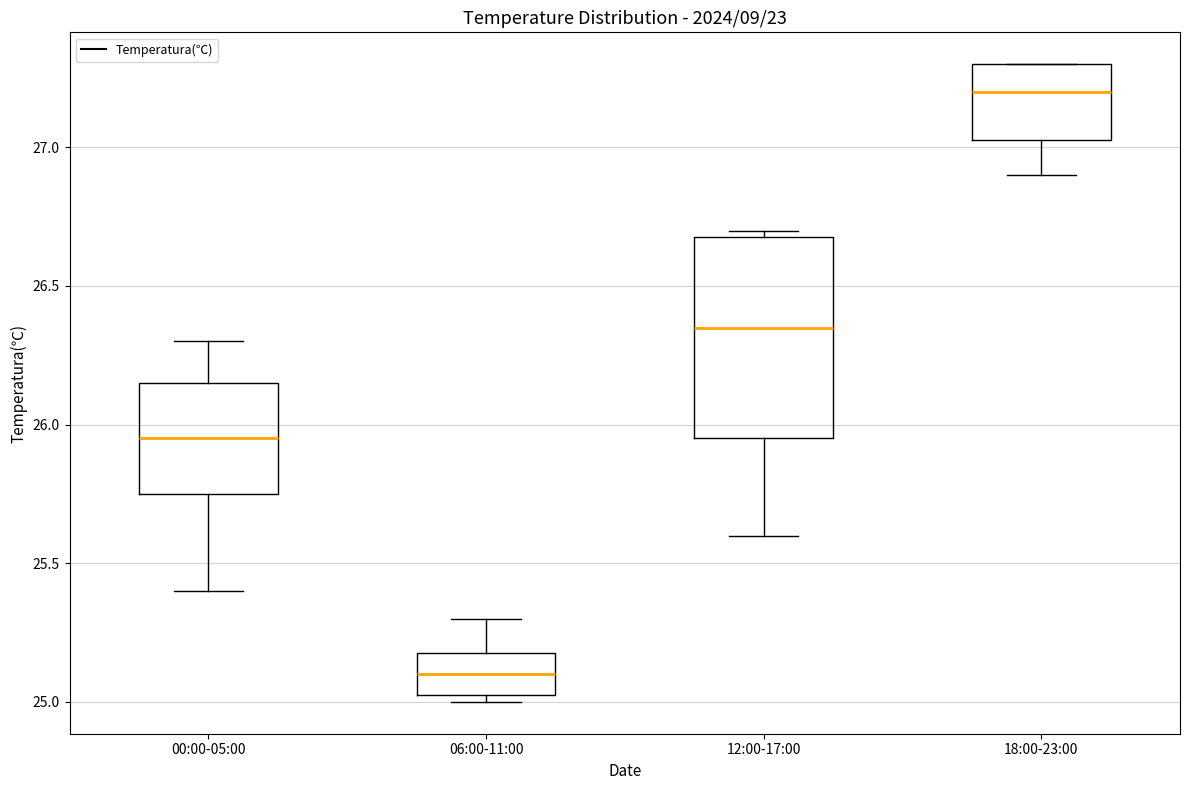

Where does the median line of the box for 12:00-17:00 sit on the y-axis? The values are not printed on the chart, so give them approximately, as read against the axis.

26.35